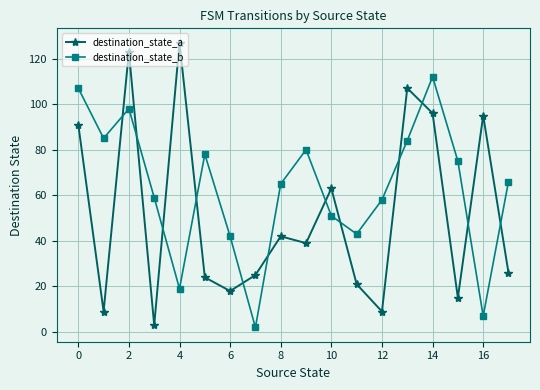

What is the greatest value displayed?

127